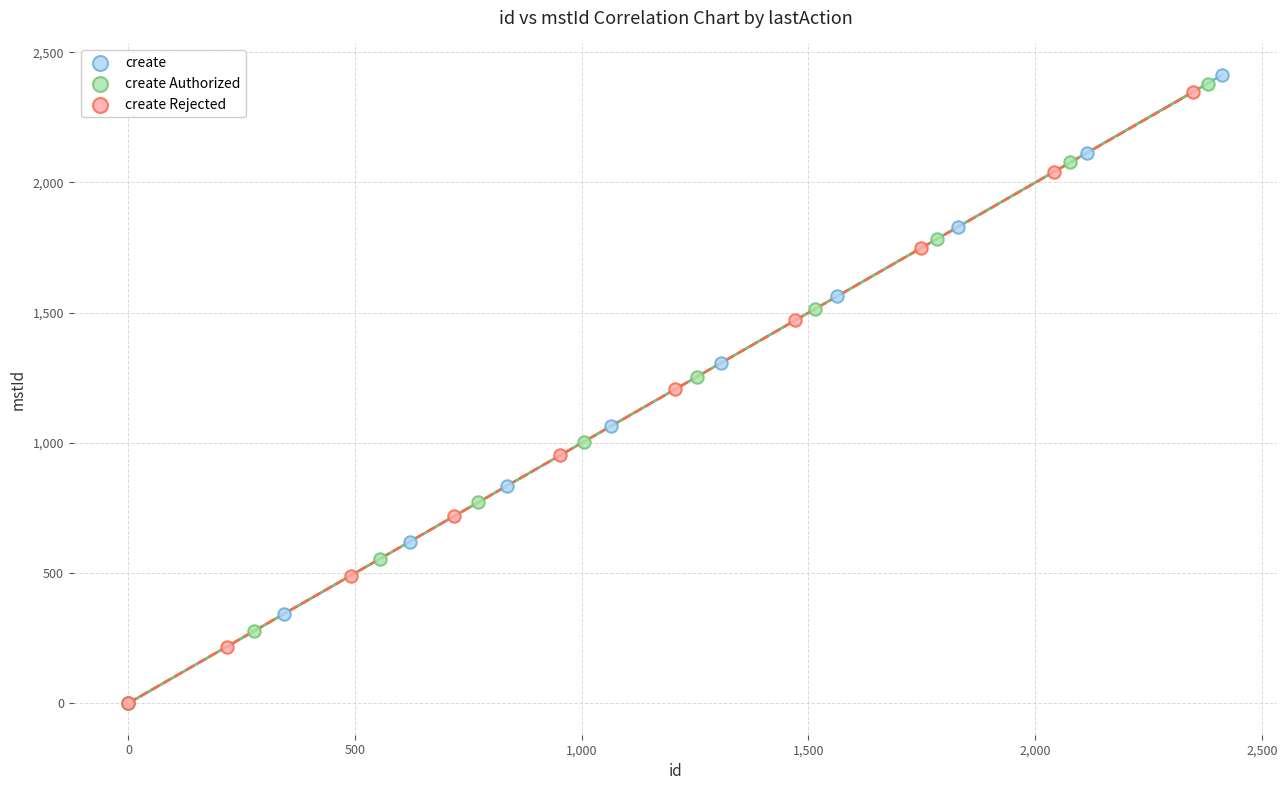

Which series has the largest Y range (max minus min)?

create